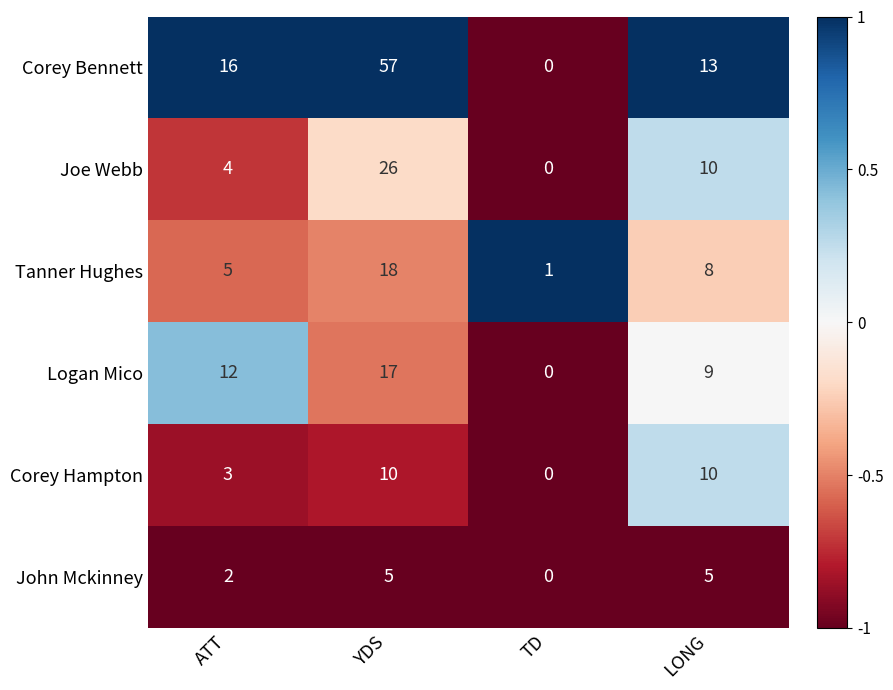

The value of Logan Mico at ATT is 12. True or false?

True